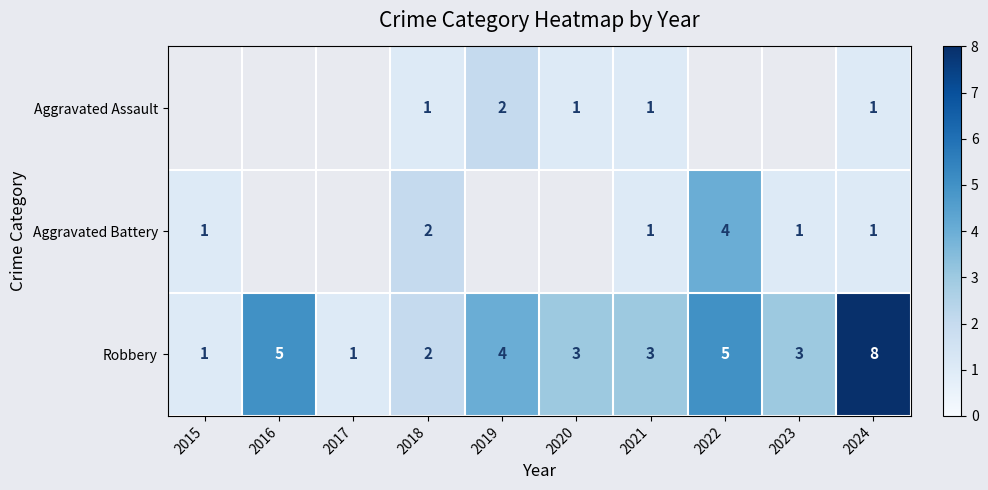

Which series changed the most between 2018 and 2024?

Robbery